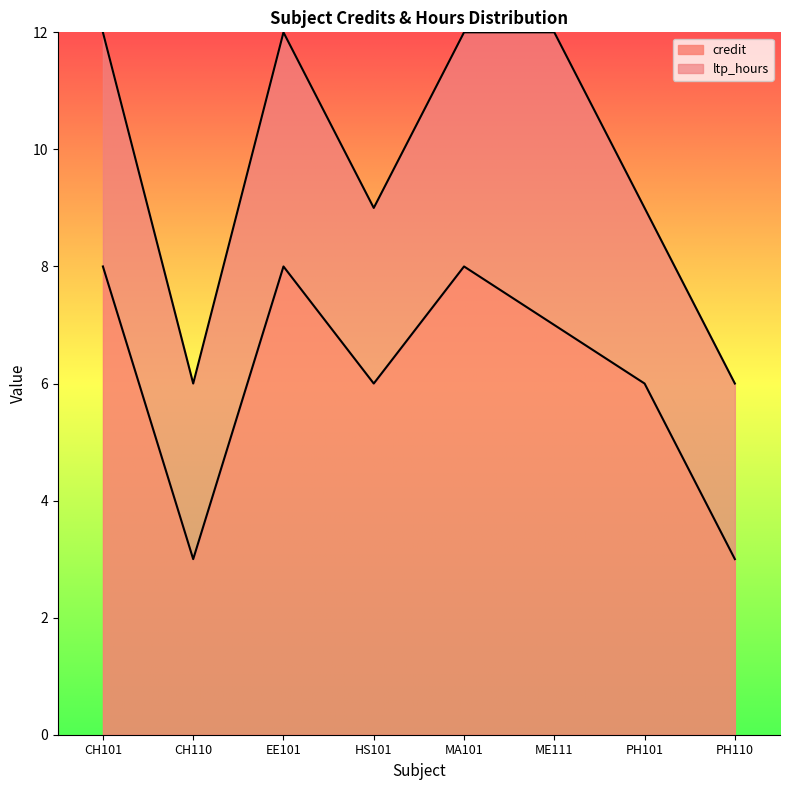

List the labels in order of value, smallest first.

CH110, PH110, HS101, PH101, ME111, CH101, EE101, MA101